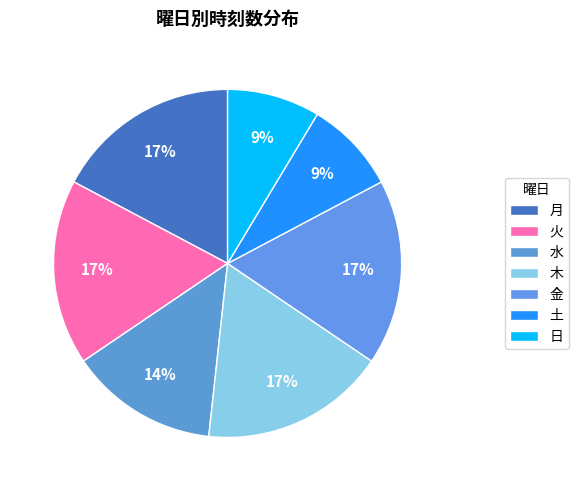

What portion of the pie excludes 水?

86.2%